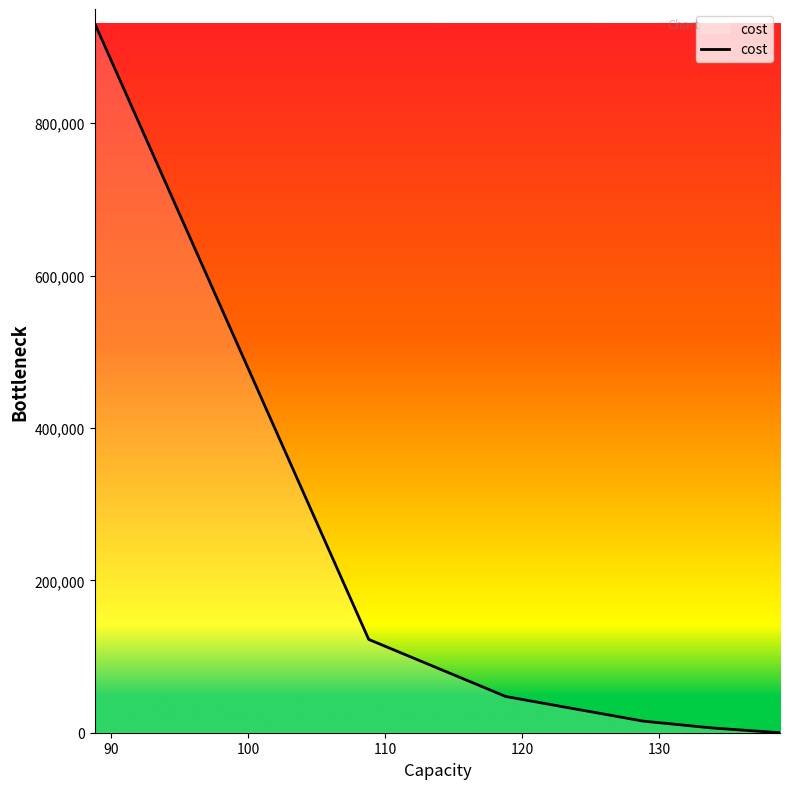

What is the sum of all values?

1122657.3